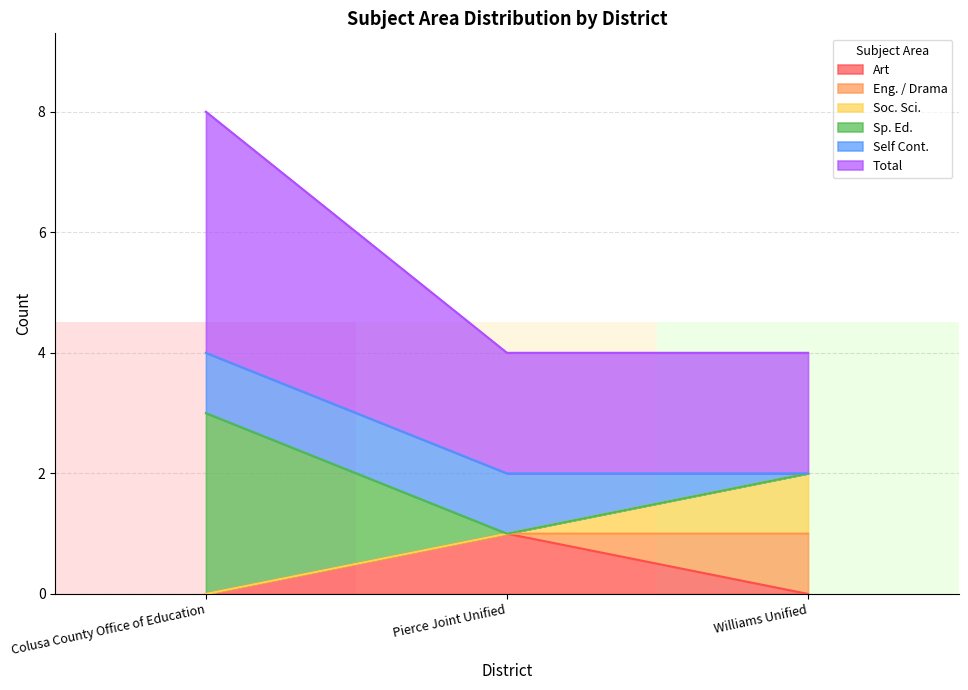

What position from the right is Pierce Joint Unified?

2